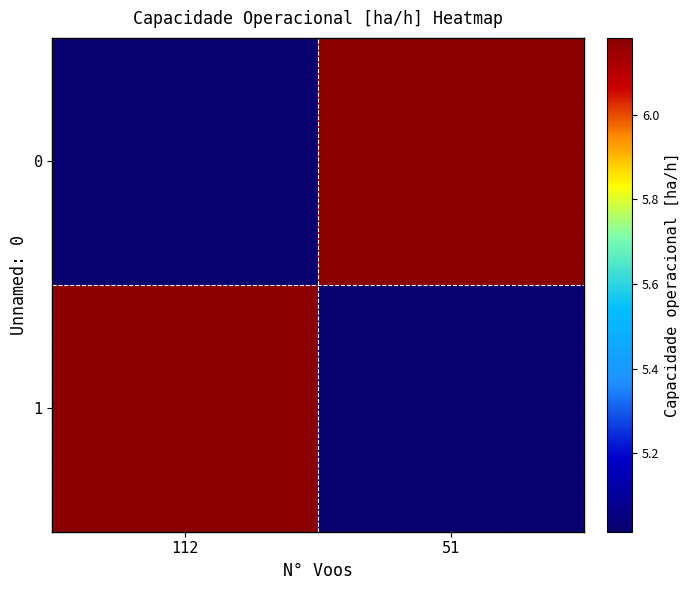

At which category is the sum across all series the highest?

112